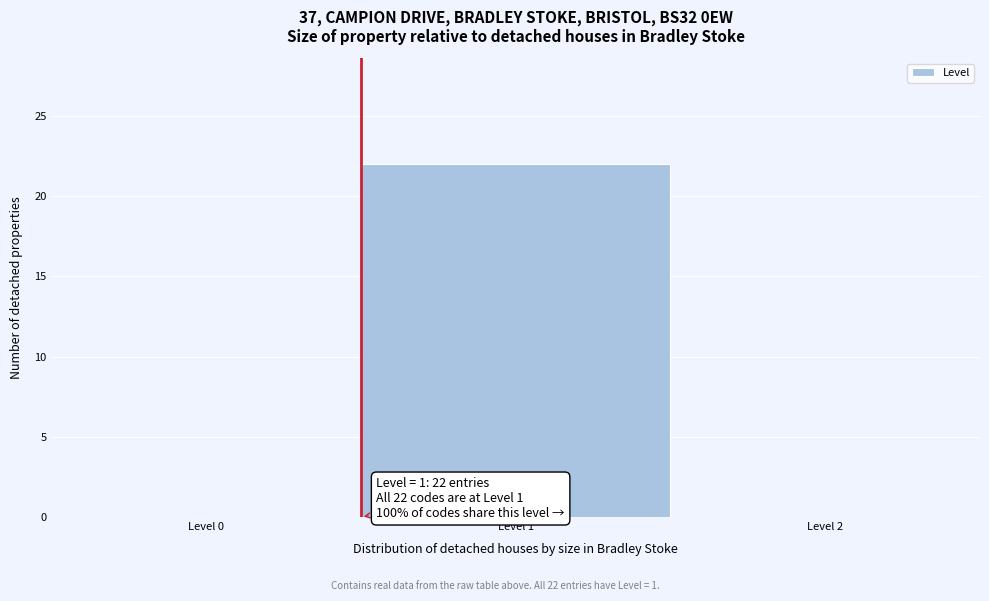

Reading left to right, list all the values displayed in this chart.

Level 0=0	Level 1=22	Level 2=0